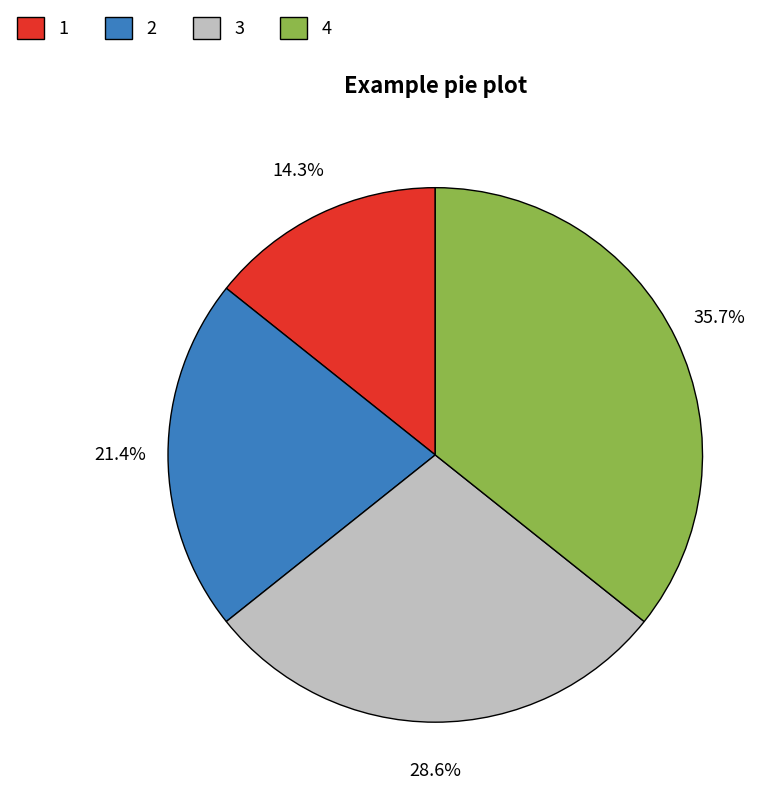

What percentage is NOT represented by 4?

64.3%